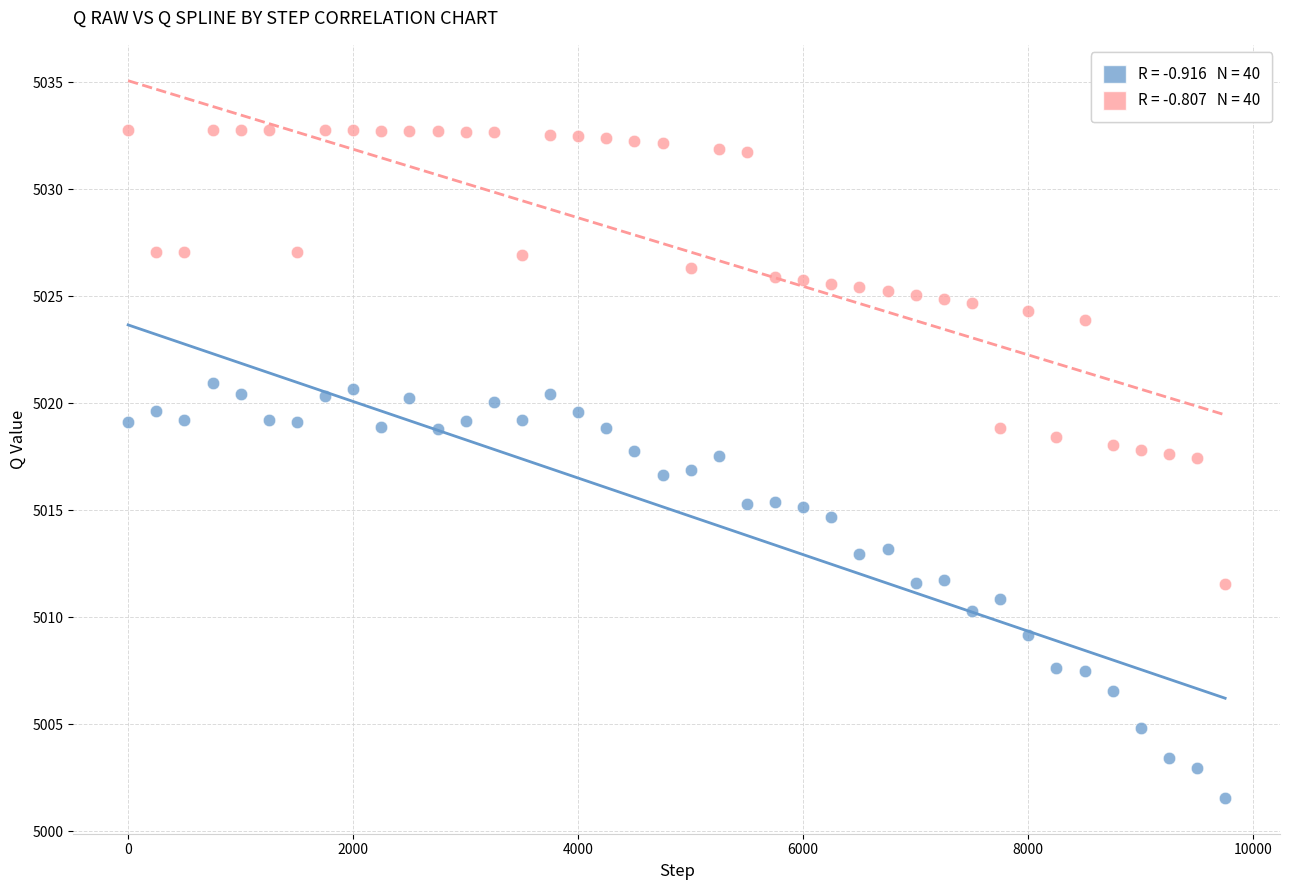

Across all data points, what is the range of Y values (max minus min)?

31.2